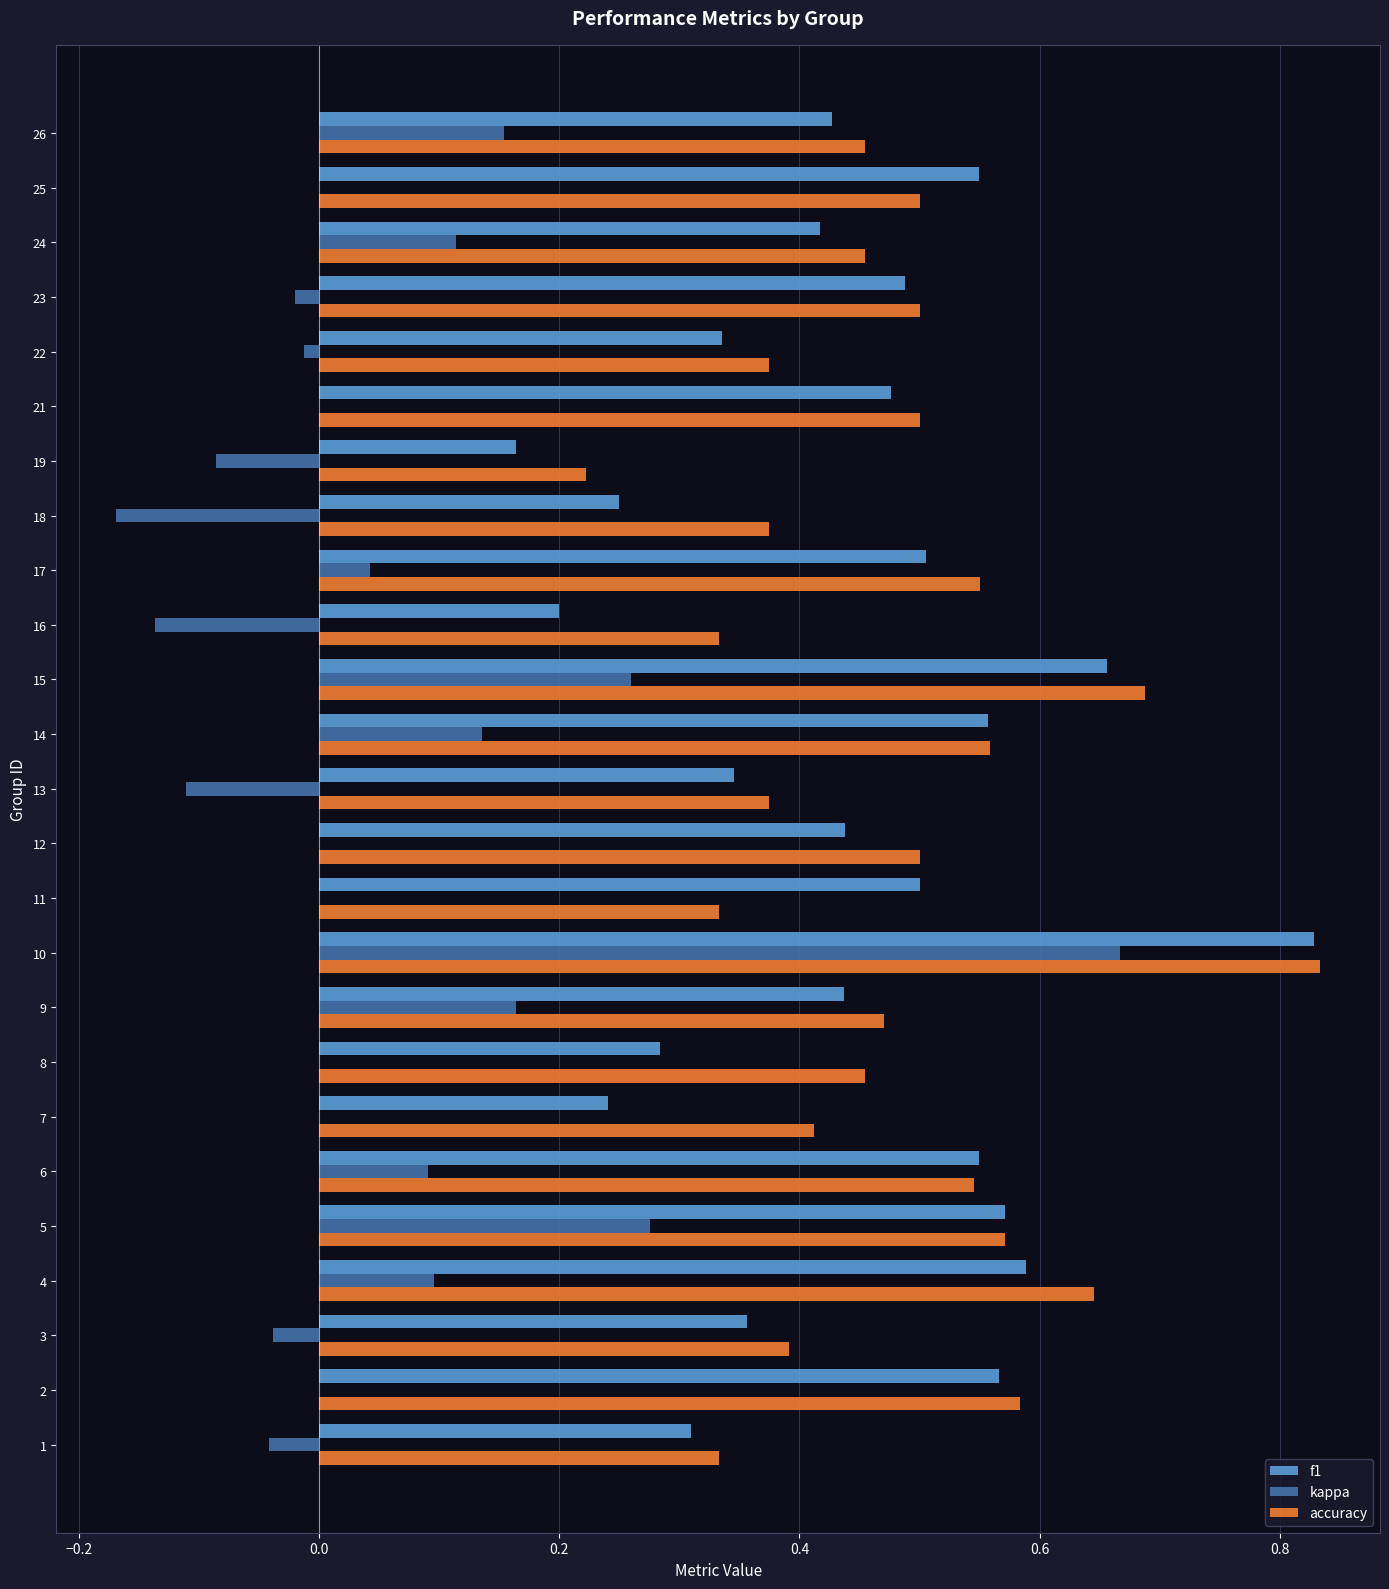

Between 2 and 15, which series saw the biggest shift?

kappa